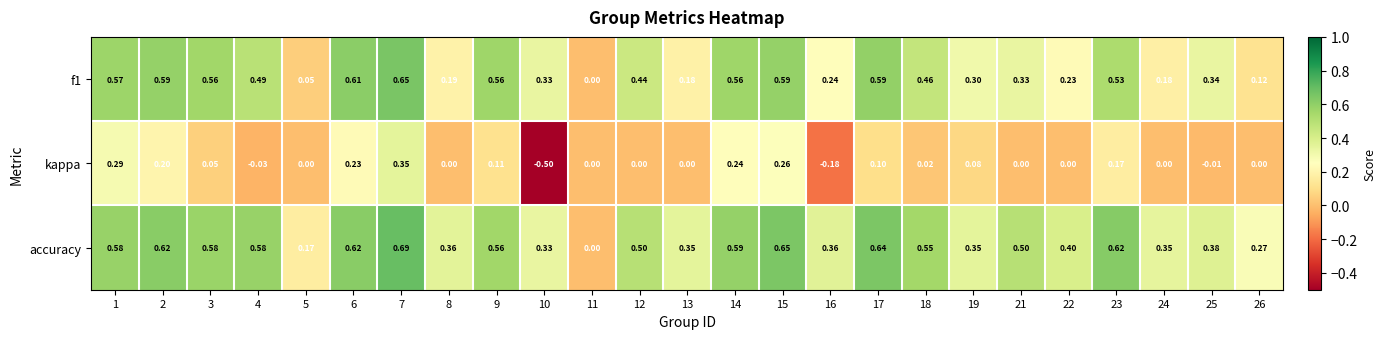

Between 18 and 25, which series saw the biggest shift?

accuracy